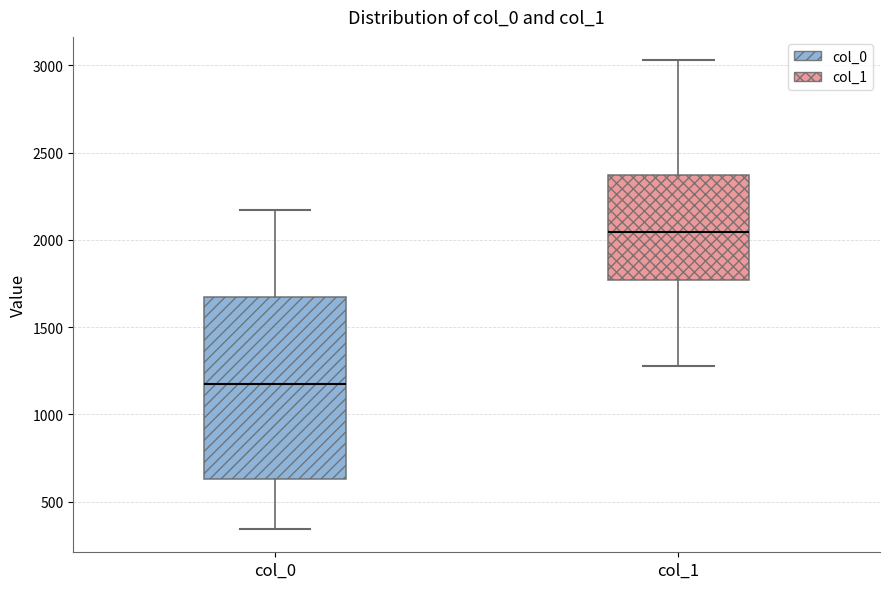

Reading left to right, transcribe this box plot: for each box, give where its median line is, the range the box spans, and where its two whiskers end, as read against the y-axis. The values are not printed on the chart, so give them approximately, as read against the axis.

col_0: median 1200, box 650 to 1650, whiskers 350 to 2150
col_1: median 2050, box 1750 to 2350, whiskers 1300 to 3050